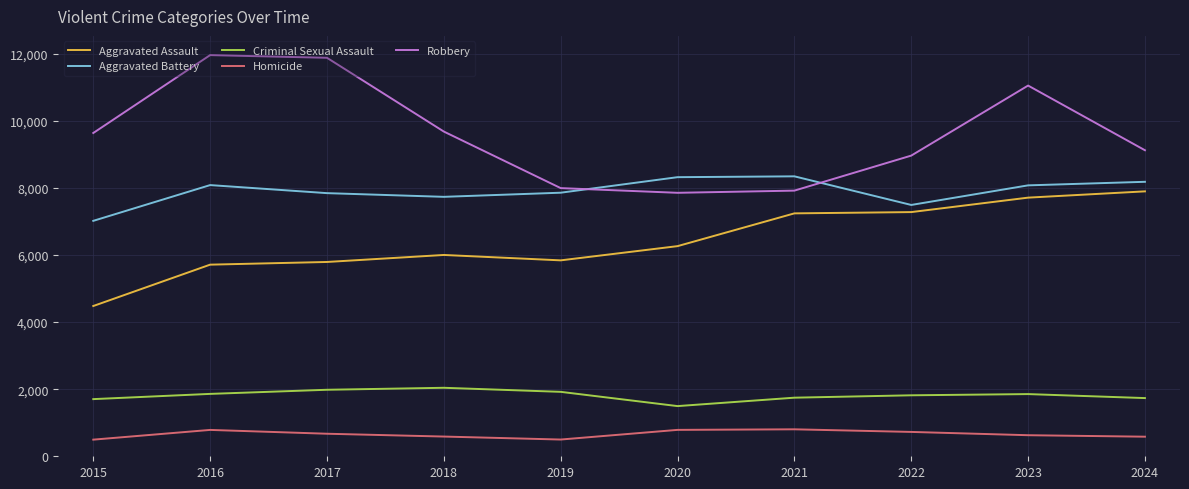

How many lines are shown in the chart?

5